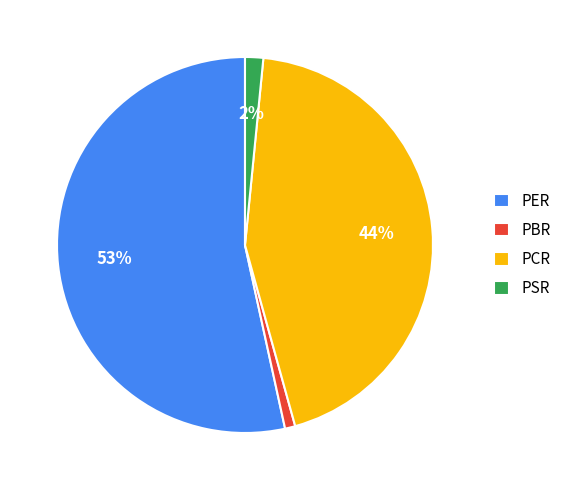

Is there a majority slice in this chart?

Yes